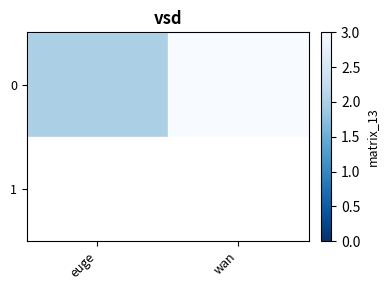

Reading left to right, transcribe all the data shown in this chart.

2	3